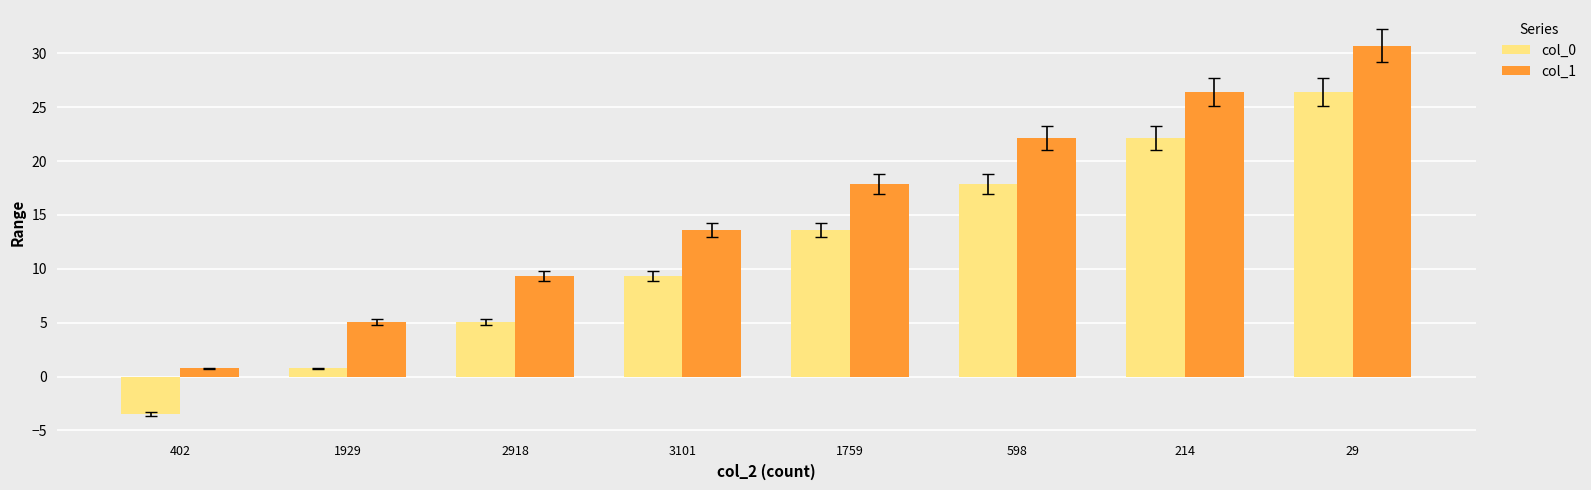

At 1759, list the series in order from largest to smallest.

col_1, col_0